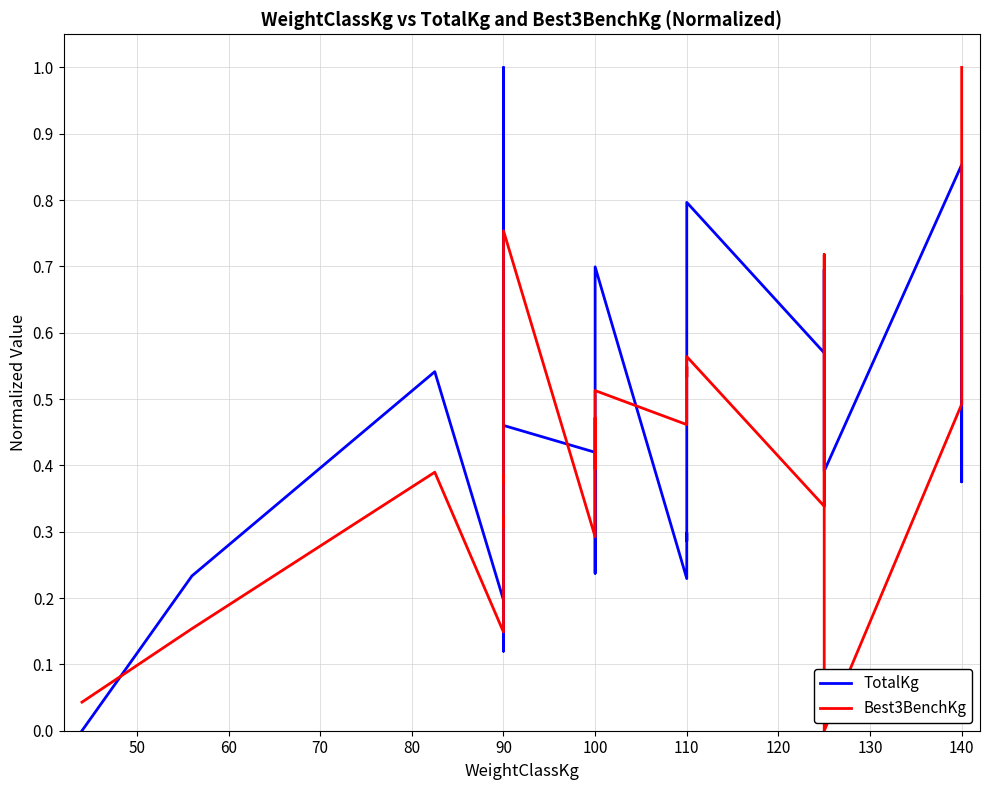

Reading left to right, extract all data points from this chart.

TotalKg: 0.0	0.2	0.5	0.2	0.1	0.5	0.2	0.2	1.0	0.5	0.4	0.2	0.6	0.7	0.2	0.3	0.3	0.3	0.3	0.8	0.6	0.6	0.7	0.4	0.4	0.9	0.4	0.5	0.7
Best3BenchKg: 0.0	0.2	0.4	0.1	0.3	0.3	0.4	0.4	0.8	0.8	0.3	0.5	0.4	0.5	0.5	0.5	0.5	0.5	0.5	0.6	0.3	0.4	0.5	0.7	0.0	0.5	0.6	0.8	1.0